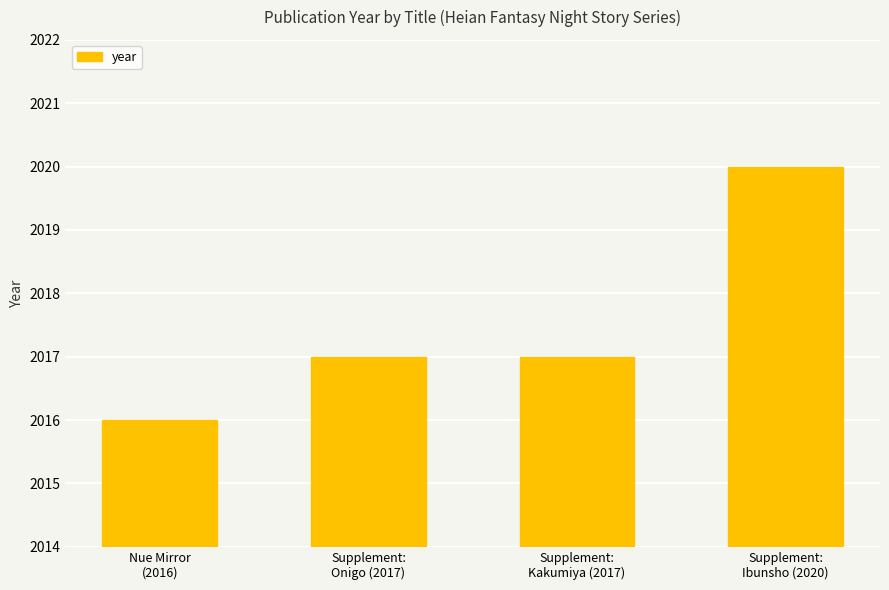

Between Supplement:
Ibunsho (2020) and Supplement:
Kakumiya (2017), which is larger?

Supplement:
Ibunsho (2020)